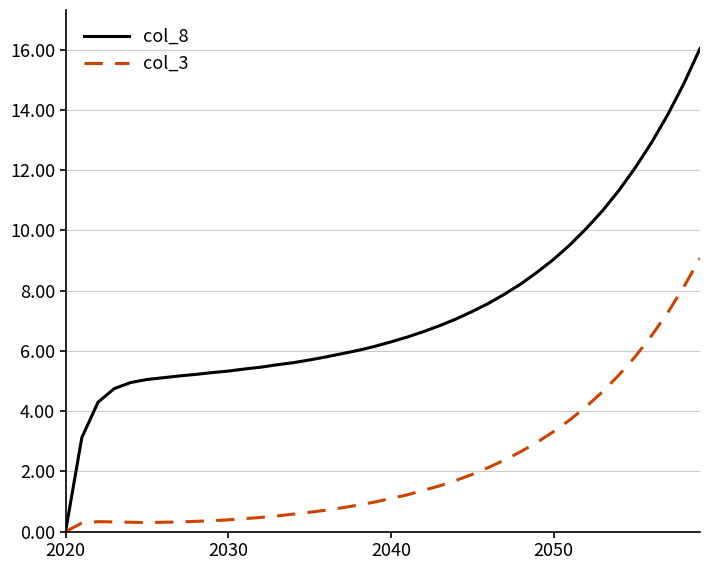

List the series in order of their overall mean, lowest first.

col_3, col_8